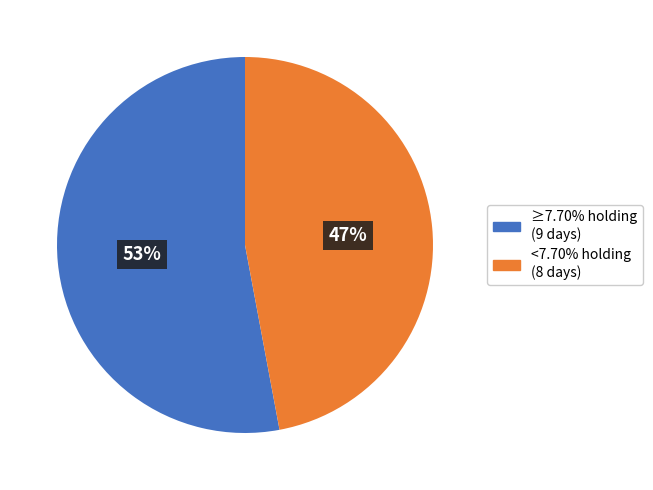

To the nearest percent, what is the difference between the largest and smallest slice percentages?

6%